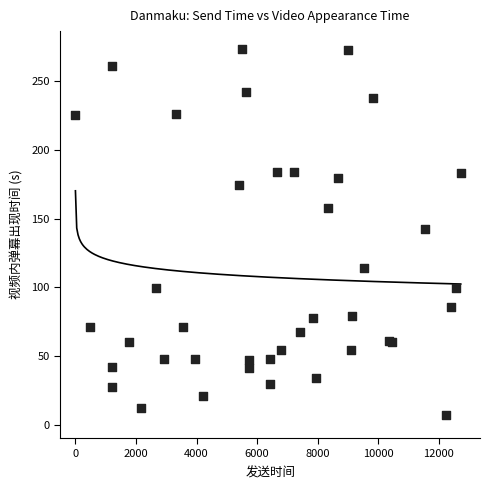

What Y value in the scatter plot is closest to 139?

142.7